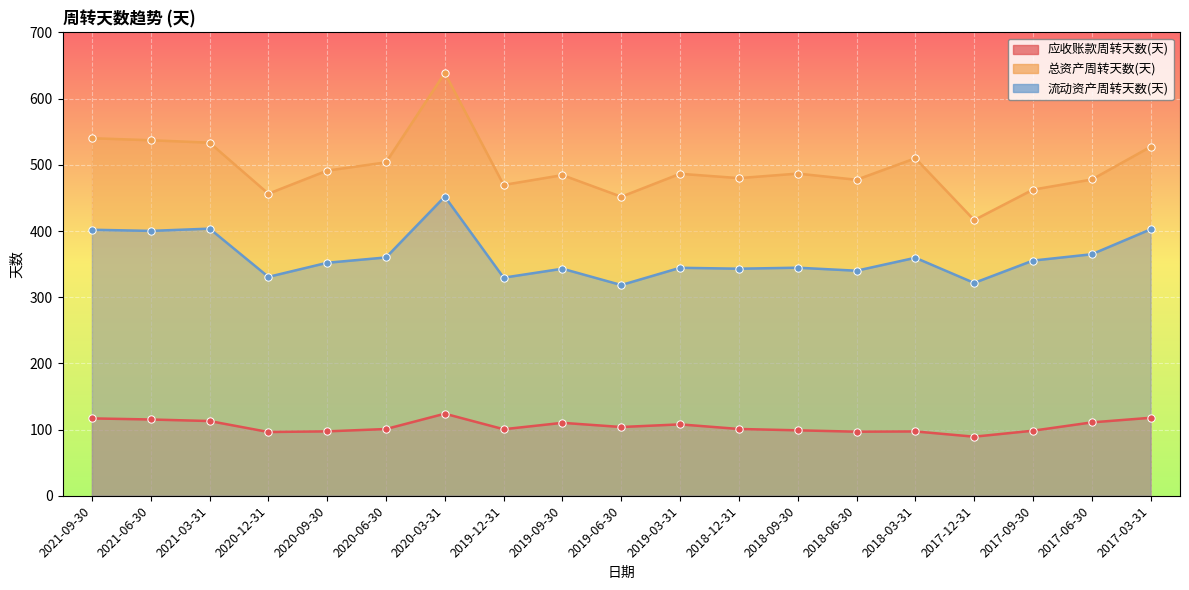

What is the total value across all series at 2017-06-30?

953.6